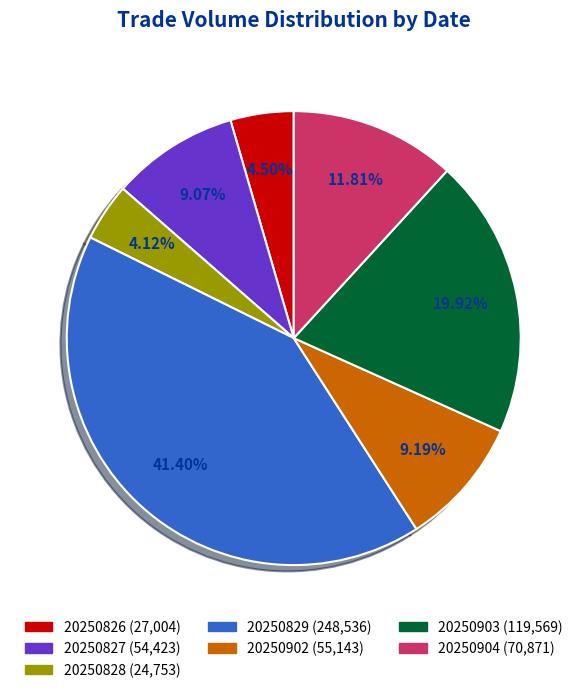

Is there a majority slice in this chart?

No